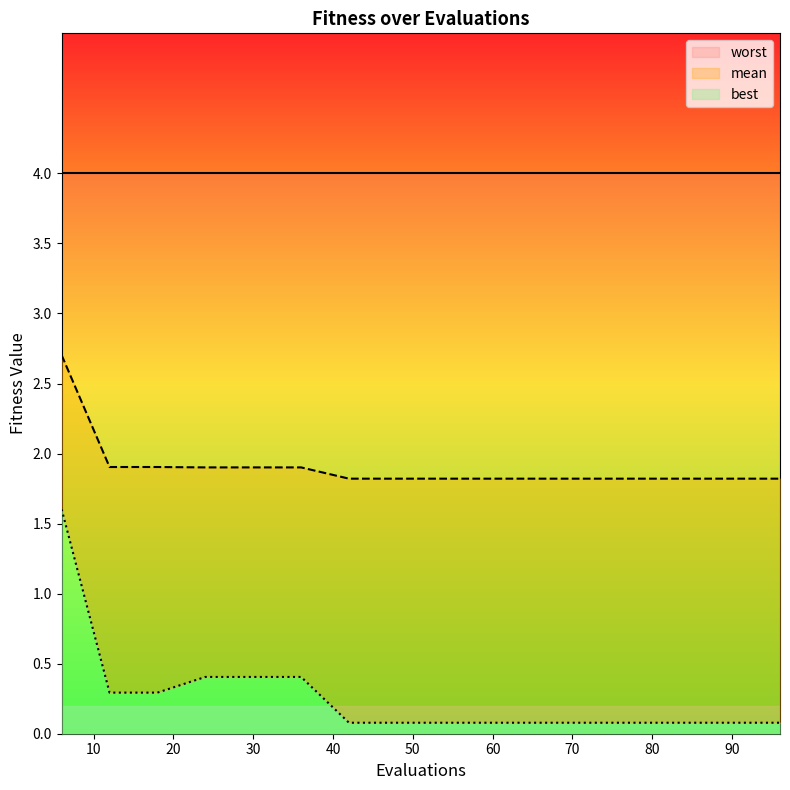

What is the value of the best point at the 1st from the left?

1.6